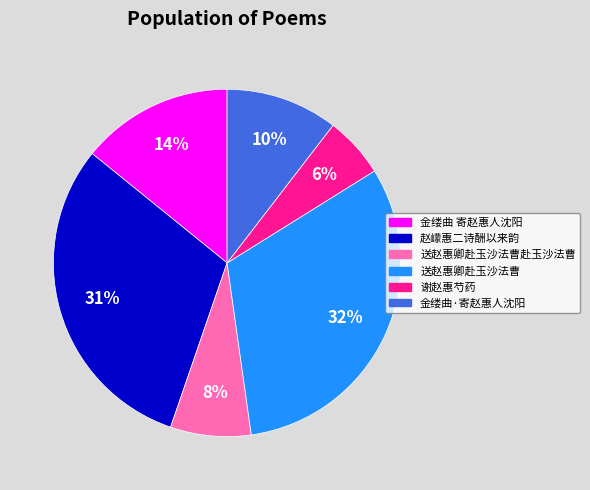

Between 送赵惠卿赴玉沙法曹赴玉沙法曹 and 金缕曲·寄赵惠人沈阳, which is larger?

金缕曲·寄赵惠人沈阳